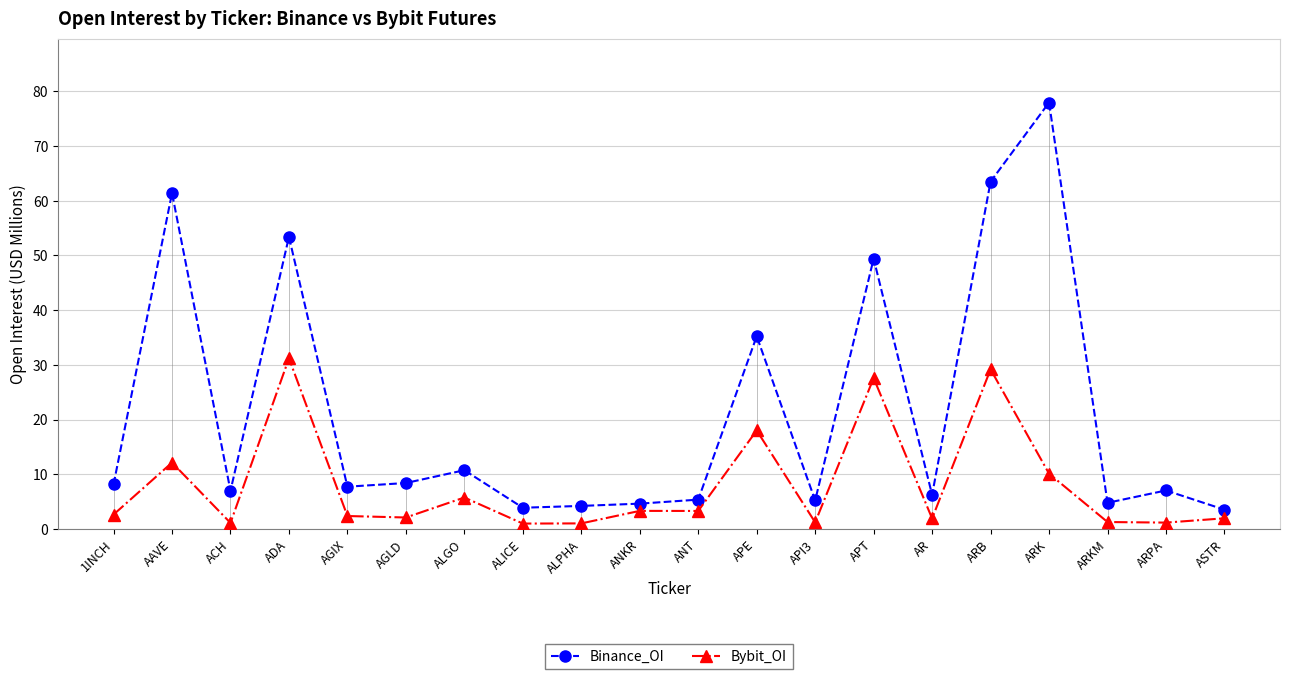

How many lines are shown in the chart?

2